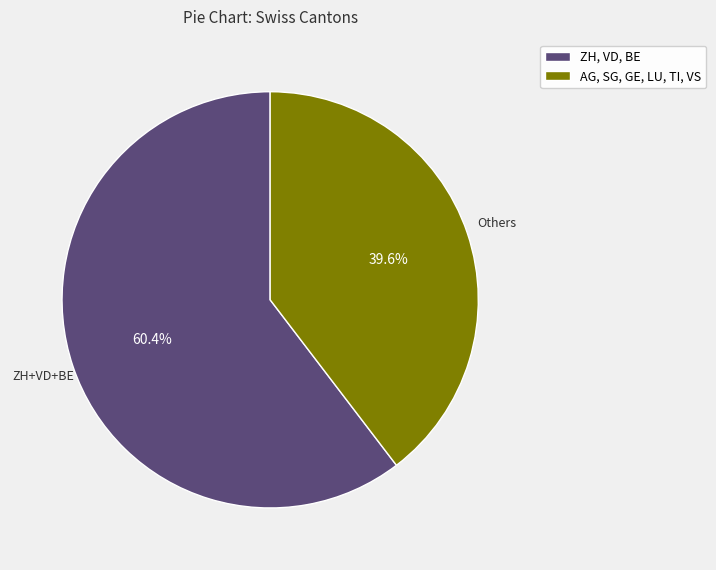

What is the total percentage of AG, SG, GE, LU, TI, VS and ZH, VD, BE?

100.0%